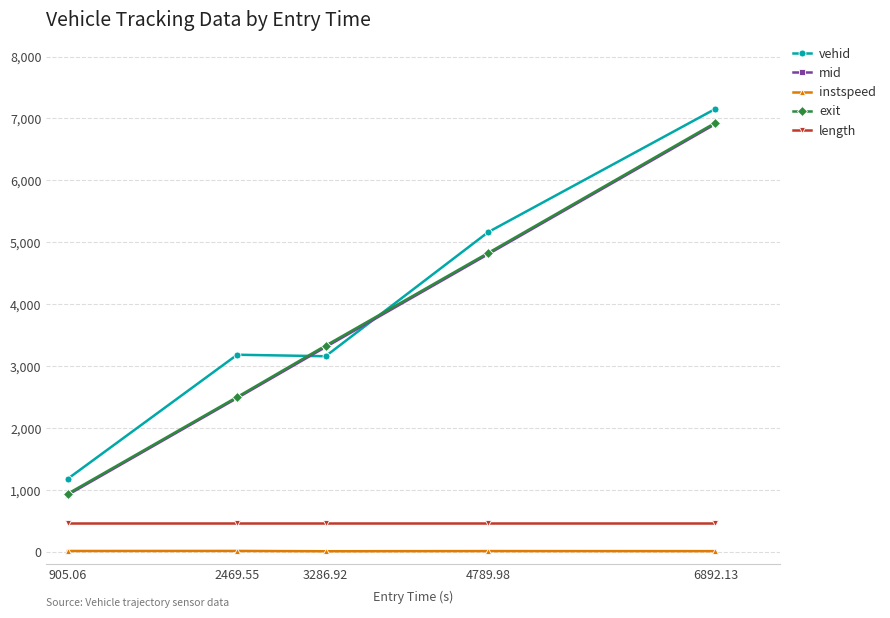

Between 2469.55 and 6892.13, which series saw the biggest shift?

exit